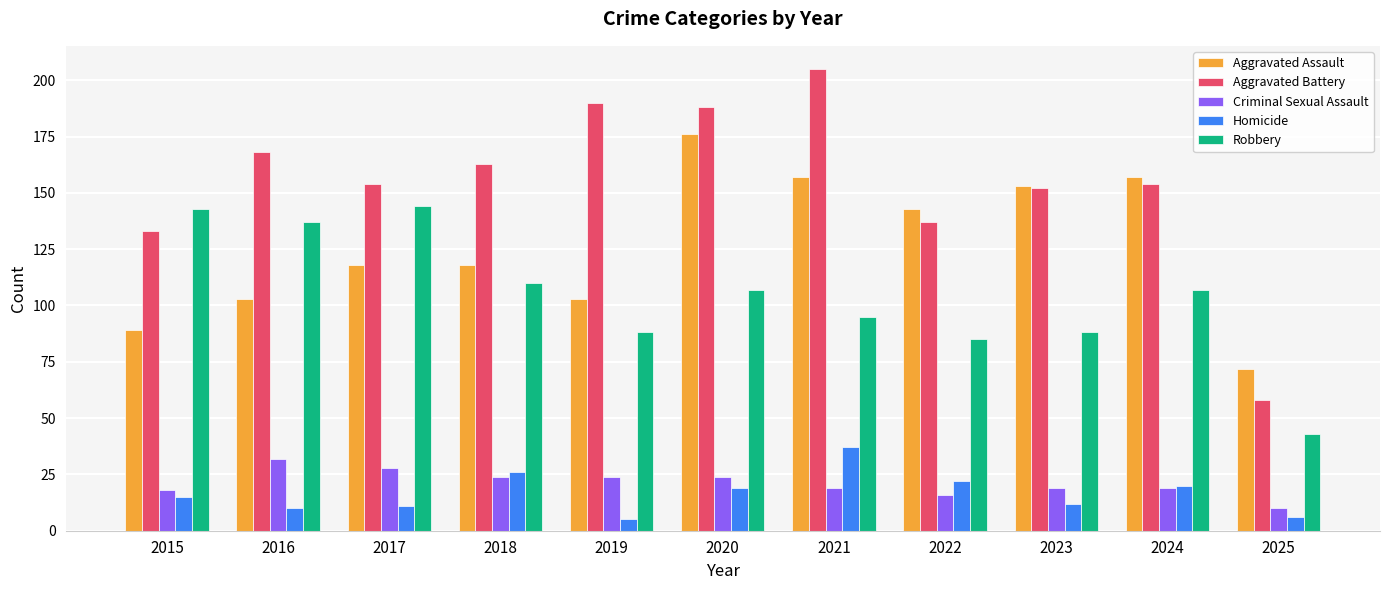

Does the chart contain any negative values?

No